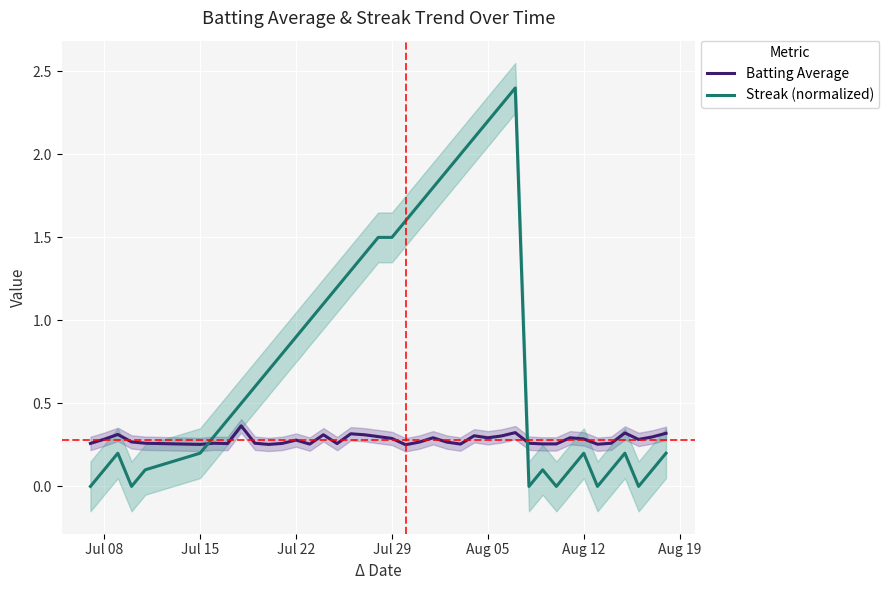

Is it true that Batting Average equals 0.3 at Jul 08?

True